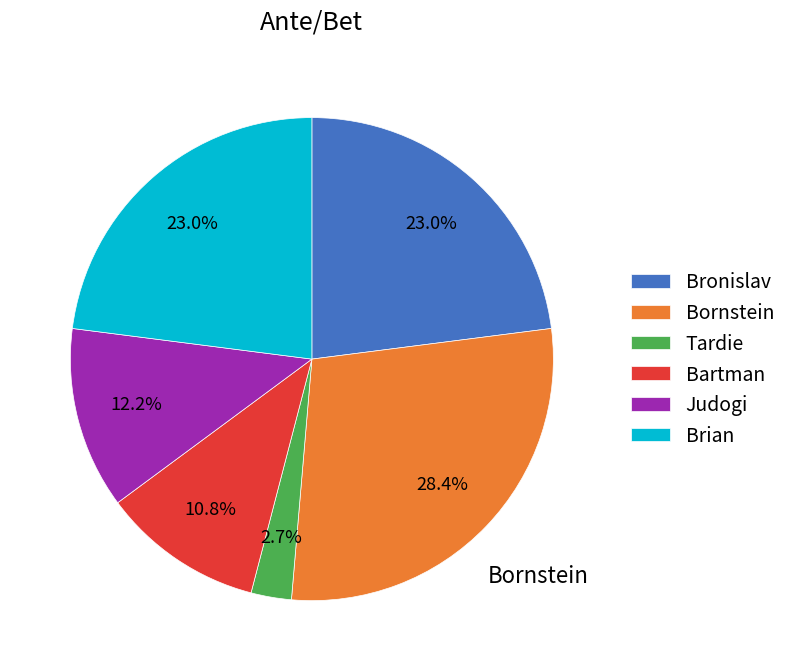

To the nearest percent, what is the difference between the Judogi and Brian slice percentages?

11%